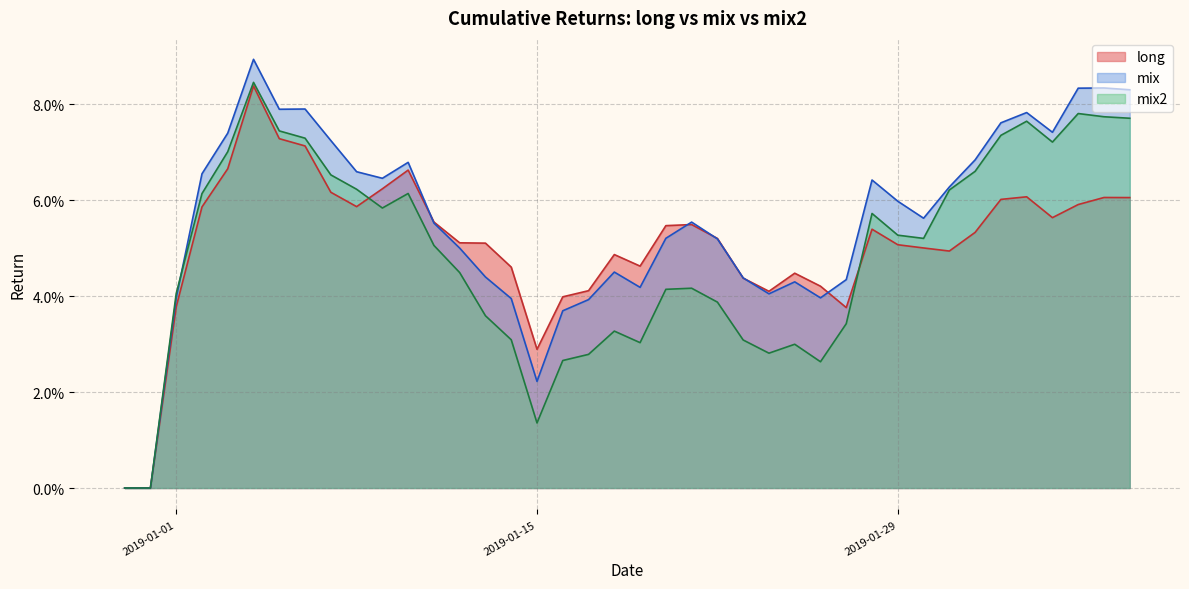

What are all the series names shown in the legend?

long, mix, mix2